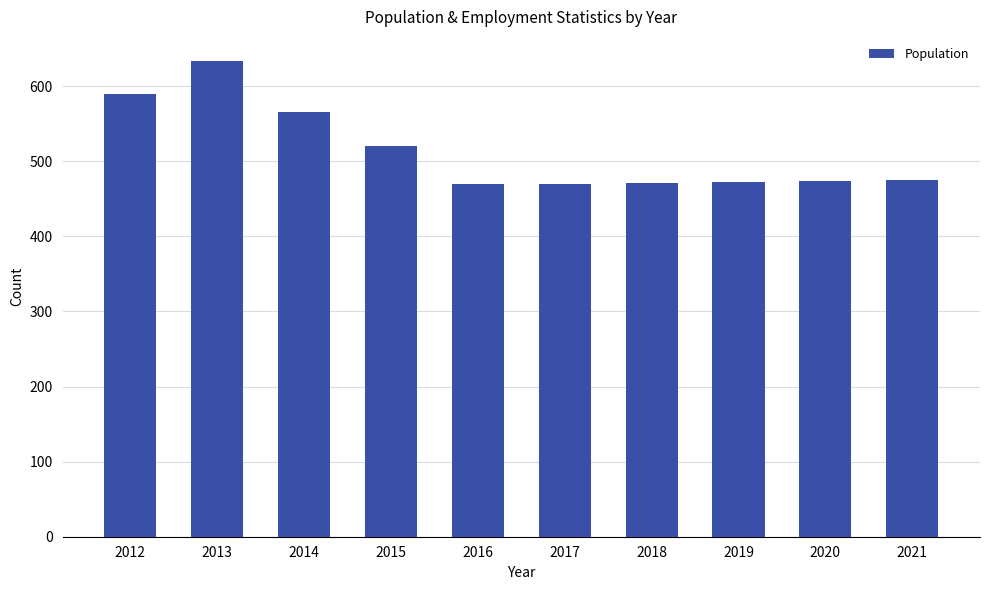

What is the average value?

514